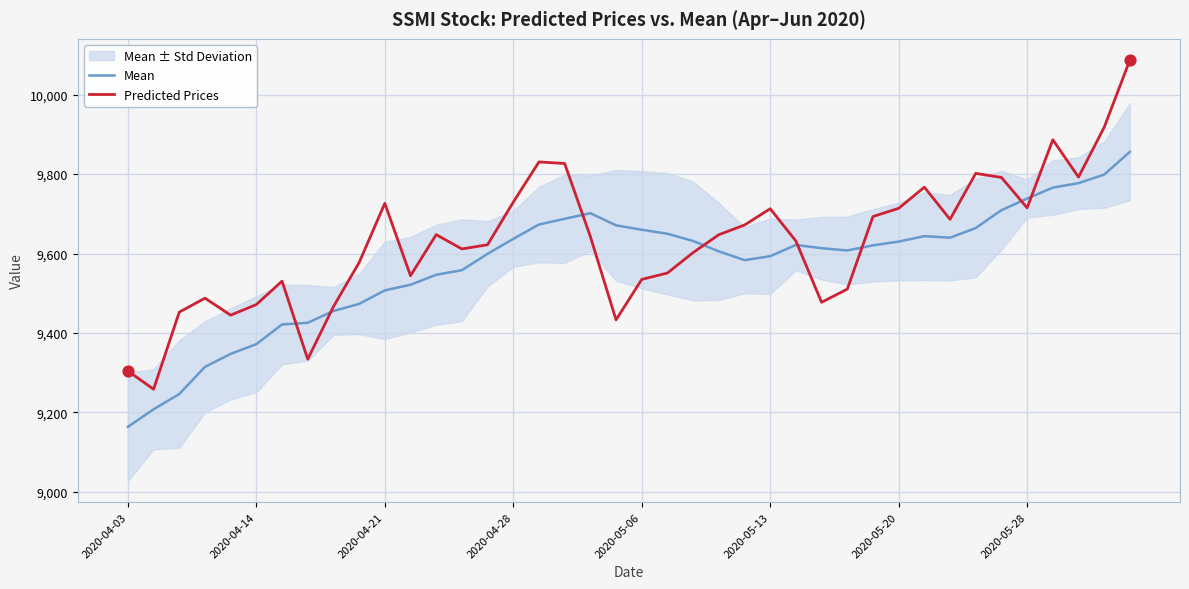

Which series has the largest Y range (max minus min)?

Predicted Prices